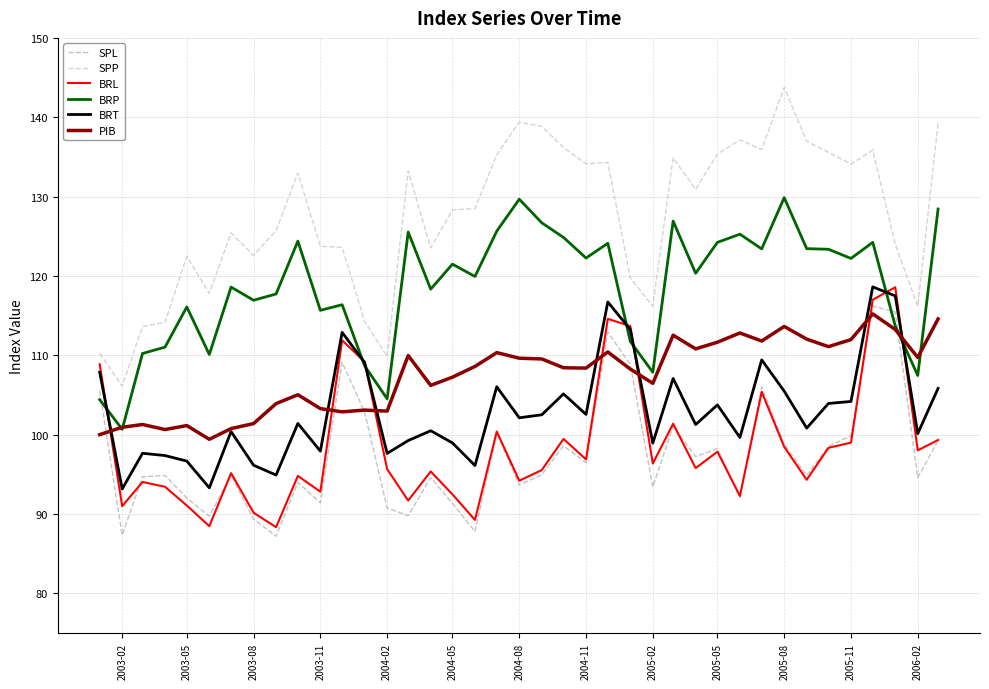

True or false: BRT and SPL cross at least once.

False